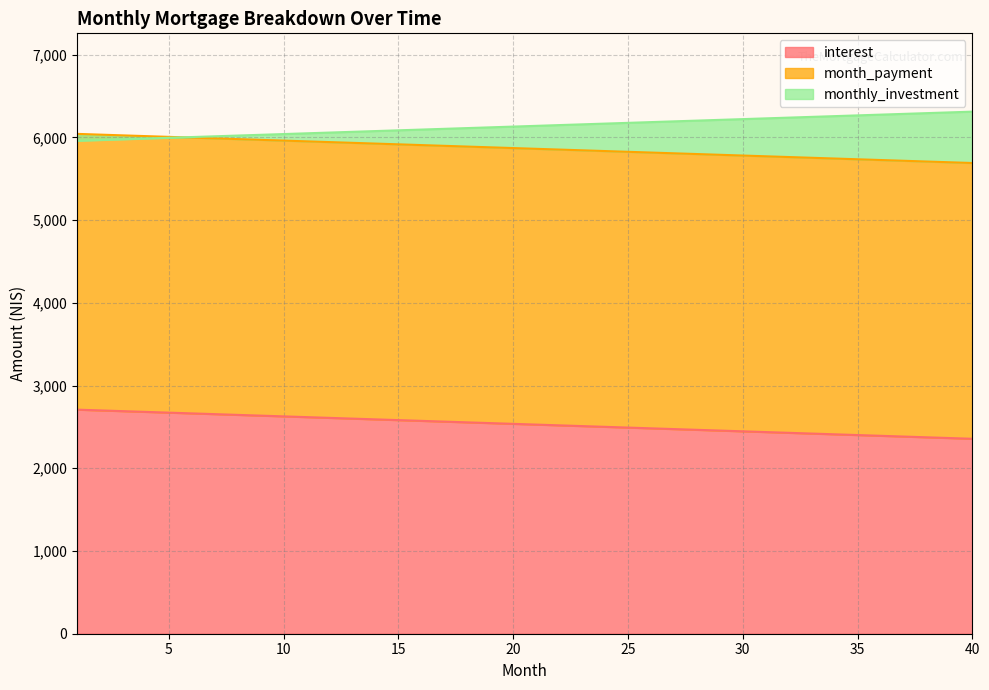

Where is interest nearest to the value 2532?

21